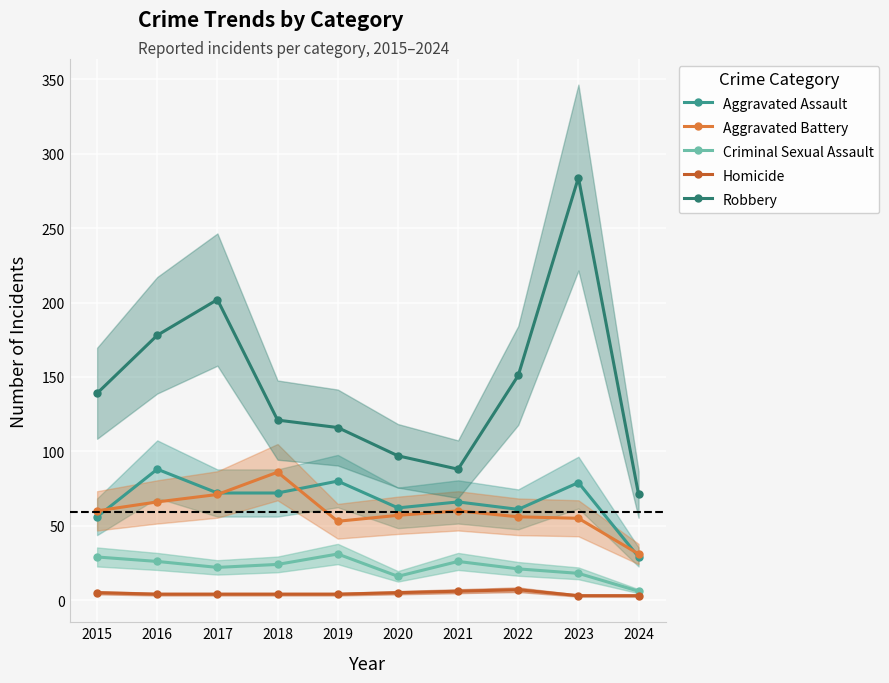

Which series changed the most between 2021 and 2024?

Aggravated Assault